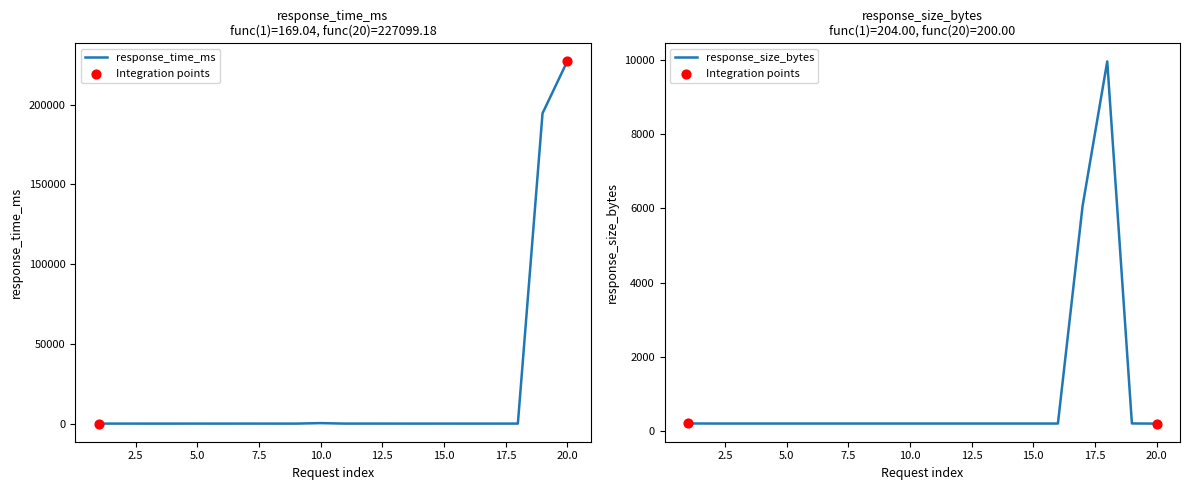

Which series contains the highest Y value?

response_time_ms